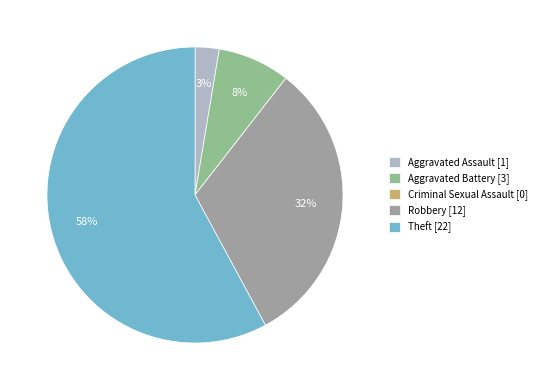

Count the number of slices in the pie.

5